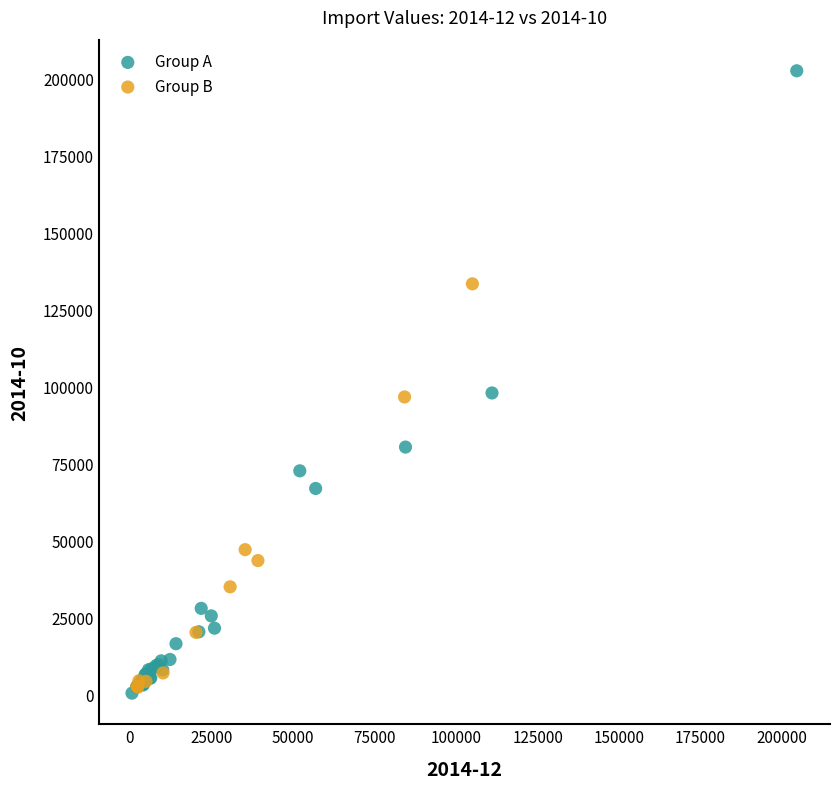

Which series contains the highest Y value?

Group A